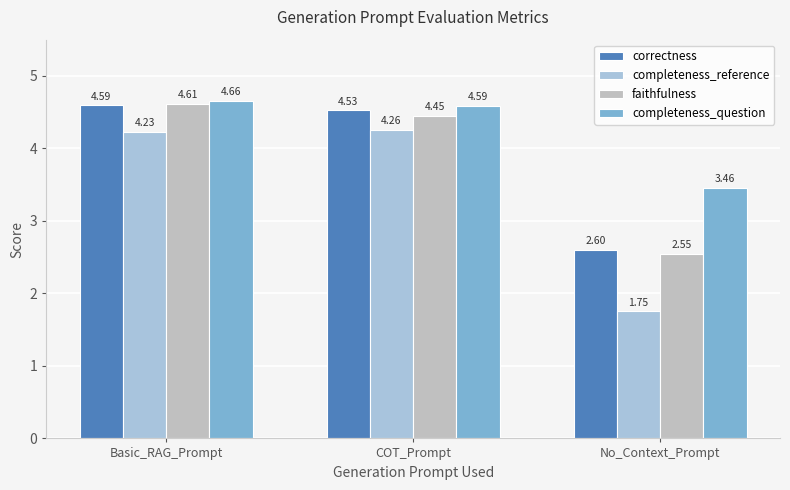

What is the label of the 1st bar from the left?

Basic_RAG_Prompt